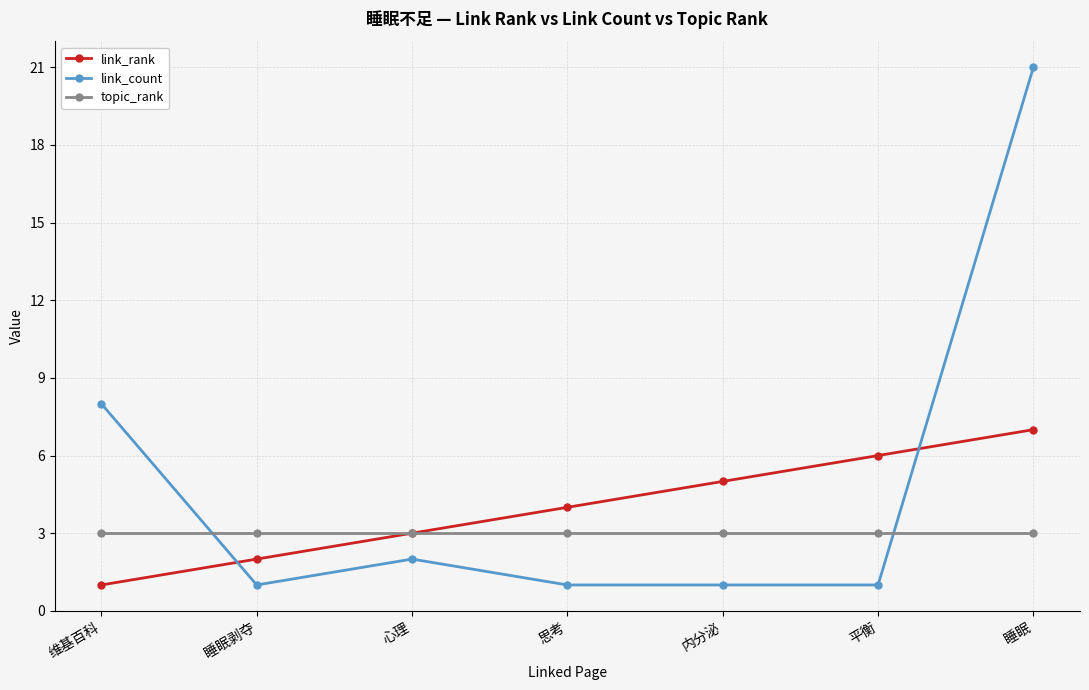

Which series has the widest spread of values?

link_count